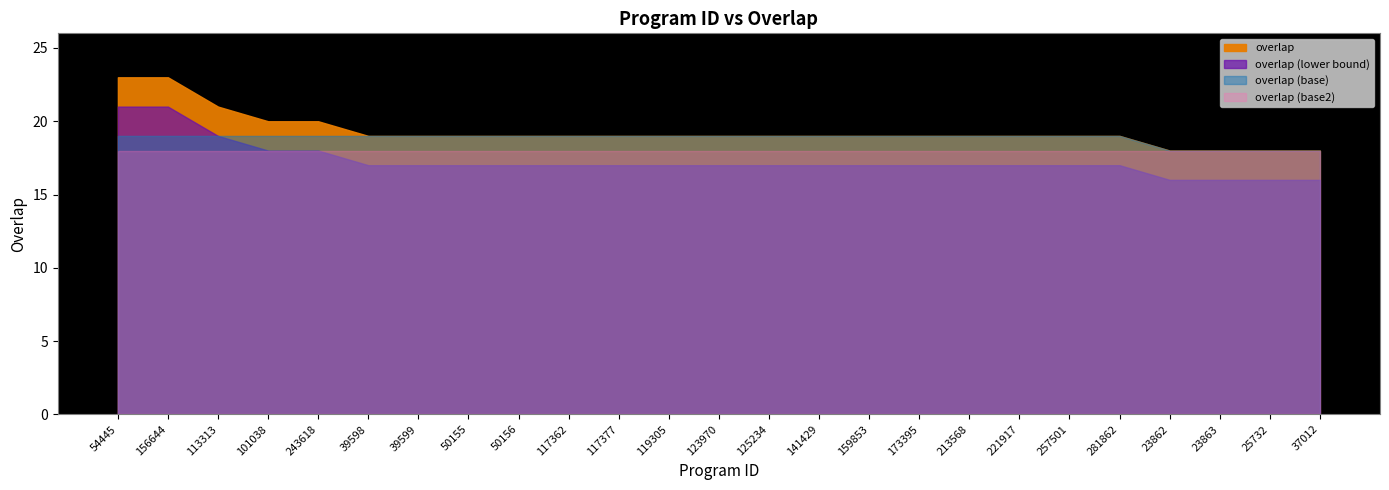

Reading left to right, what are all the values shown in this chart?

54445=23	156644=23	113313=21	101038=20	243618=20	39598=19	39599=19	50155=19	50156=19	117362=19	117377=19	119305=19	123970=19	125234=19	141429=19	159853=19	173395=19	213568=19	221917=19	257501=19	281862=19	23862=18	23863=18	25732=18	37012=18